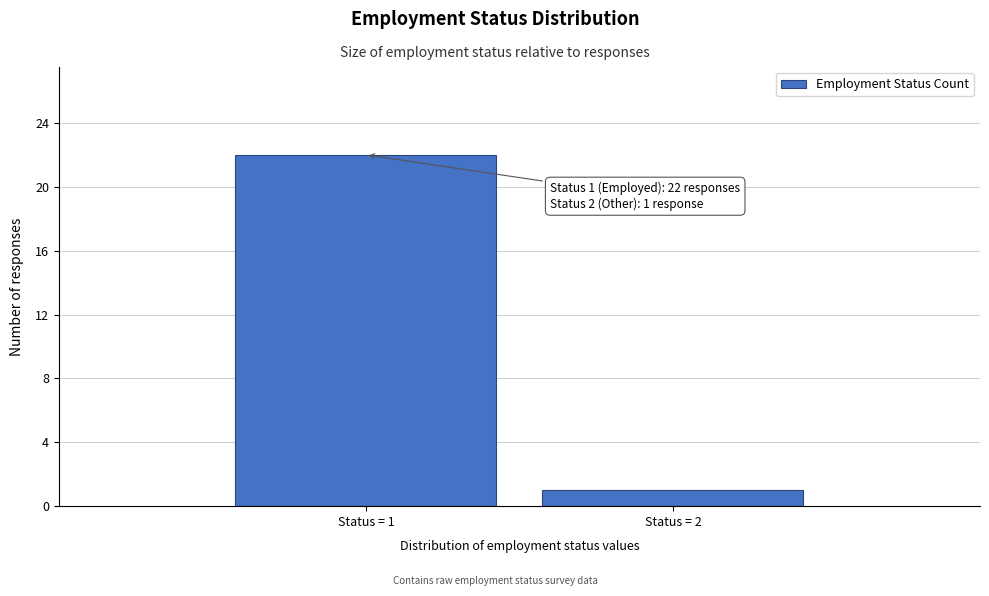

Reading left to right, list all the values displayed in this chart.

22	1